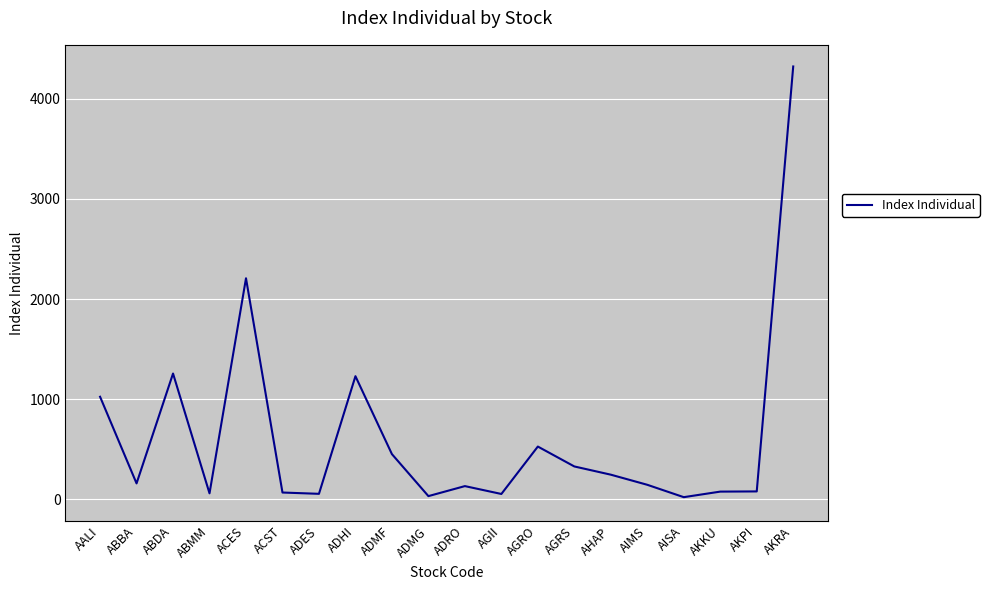

Where does the data first go above 157?

AALI